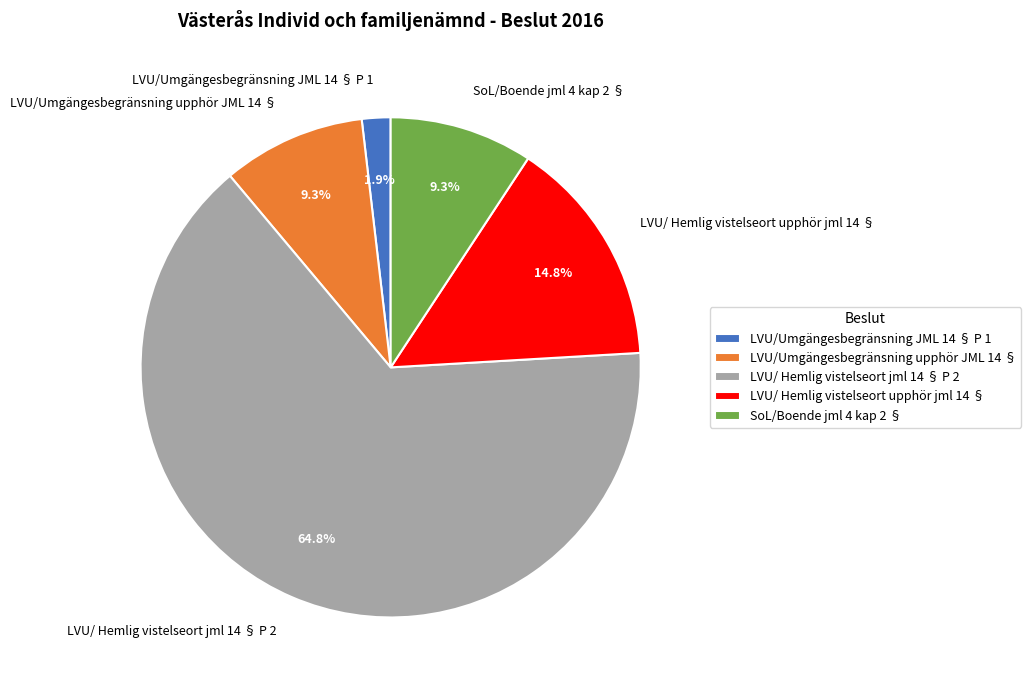

What is the smallest slice in the pie chart?

LVU/Umgängesbegränsning JML 14 § P 1